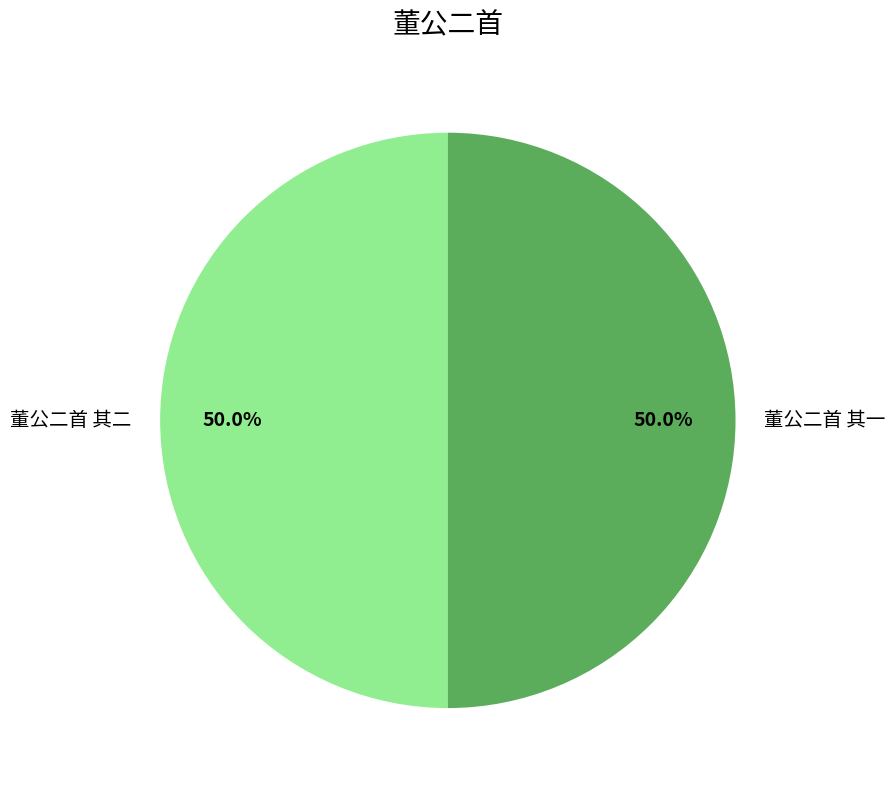

To the nearest percent, what percentage of the pie is 董公二首 其二?

50%